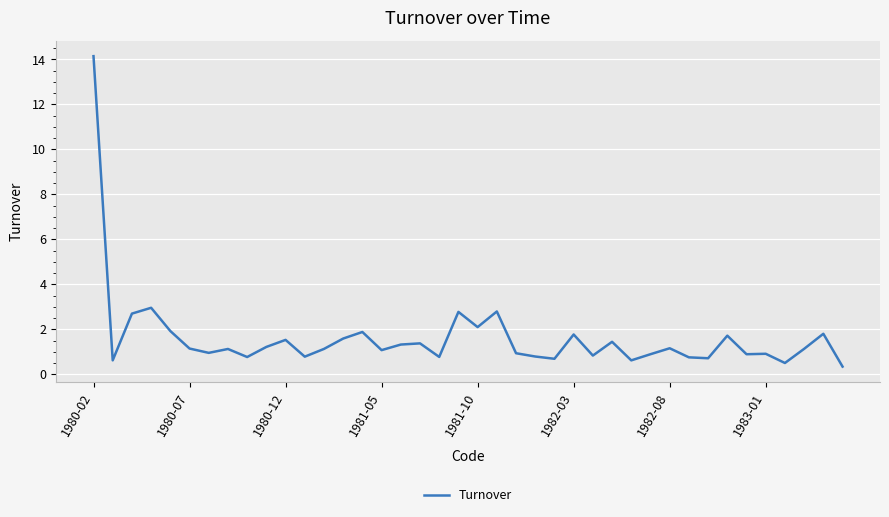

What is the greatest value displayed?

14.1